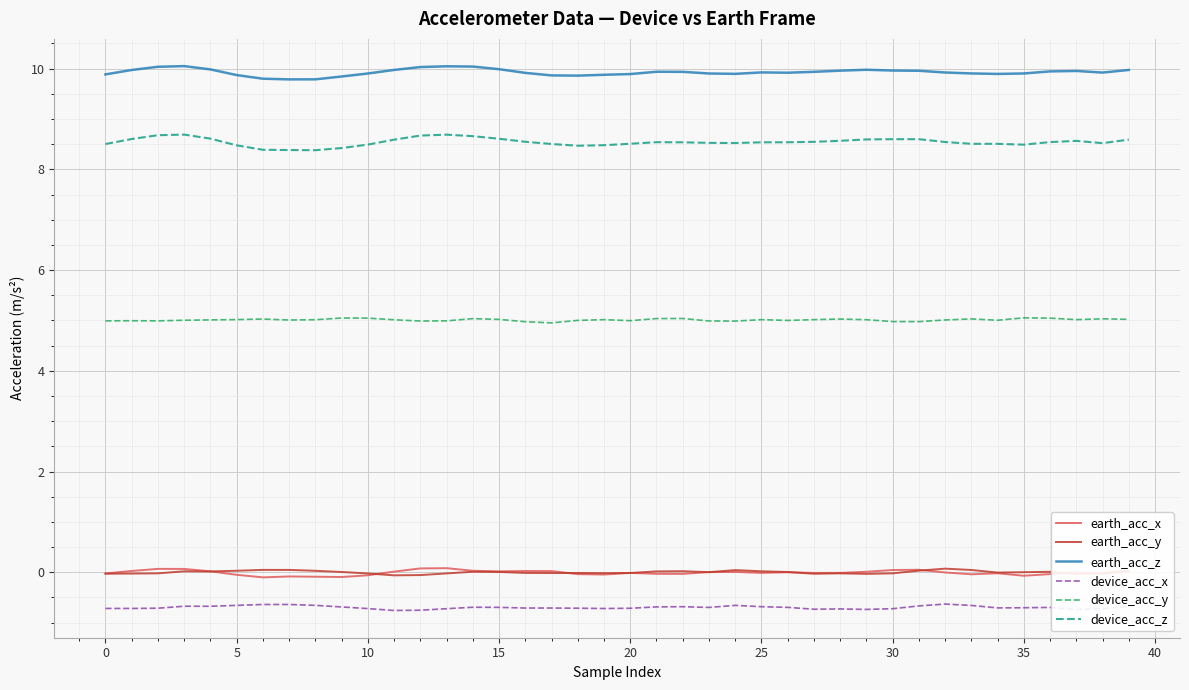

How many distinct data groups are displayed?

6